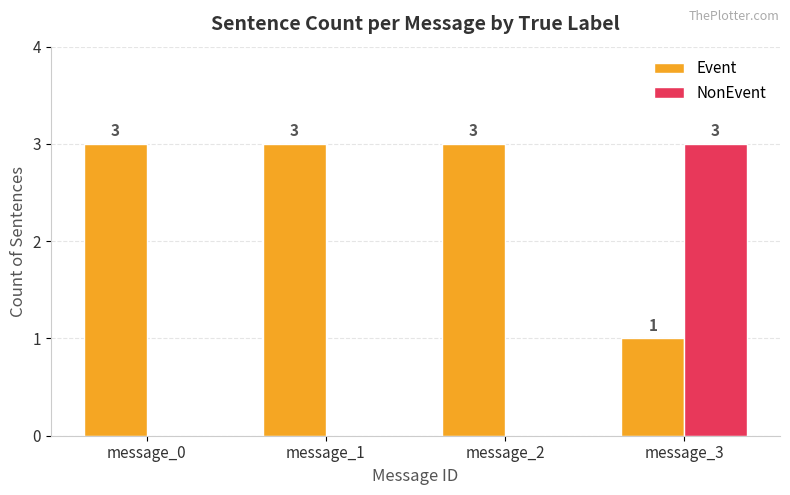

Read the Event value at message_2.

3